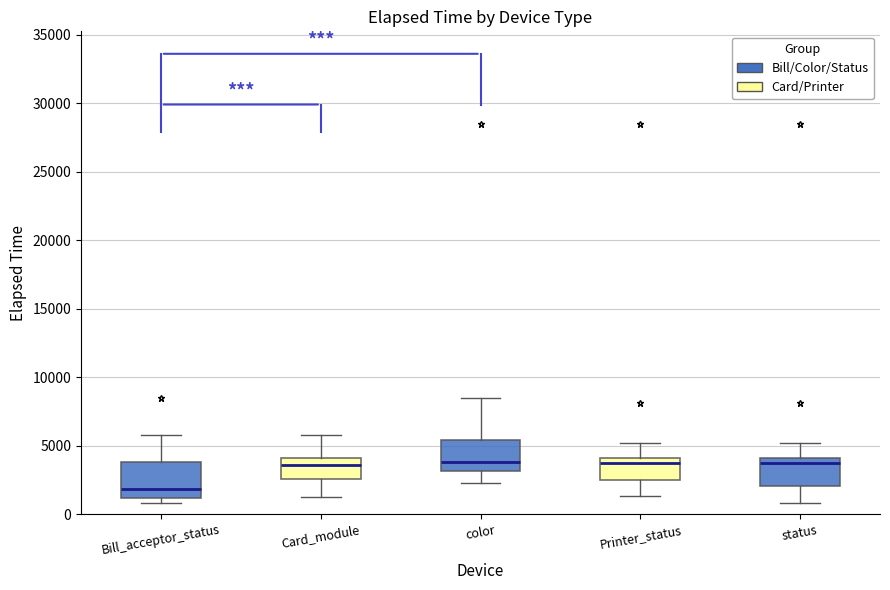

Reading left to right, transcribe this box plot: for each box, give where its median line is, the range the box spans, and where its two whiskers end, as read against the y-axis. The values are not printed on the chart, so give them approximately, as read against the axis.

Bill_acceptor_status: median 2000, box 1000 to 4000, whiskers 1000 (just below the box's lower edge) to 6000
Card_module: median 3500, box 2500 to 4000, whiskers 1000 to 6000
color: median 4000, box 3000 to 5500, whiskers 2500 to 8500
Printer_status: median 3500, box 2500 to 4000, whiskers 1500 to 5000
status: median 3500, box 2000 to 4000, whiskers 1000 to 5000